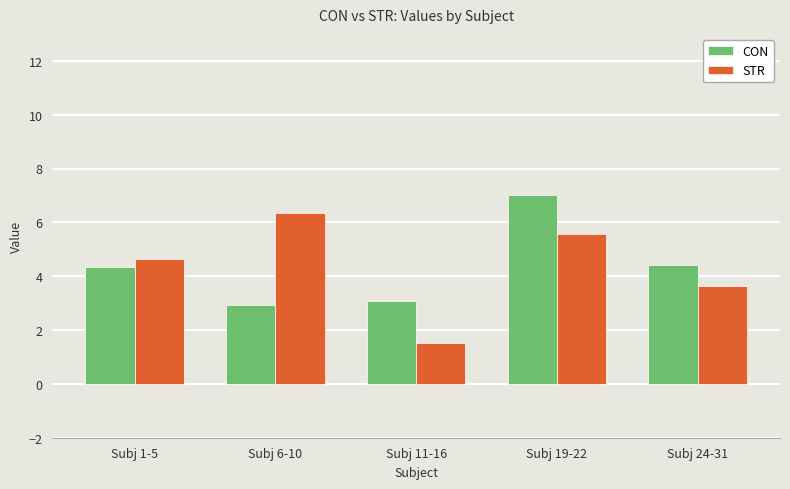

At which category is the sum across all series the highest?

Subj 19-22